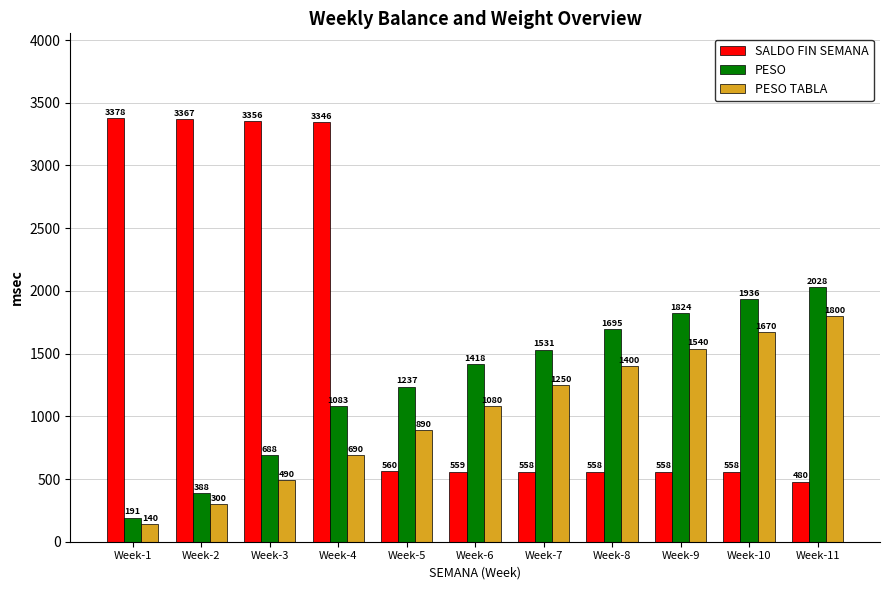

At which category does the chart reach its minimum across all series?

Week-1